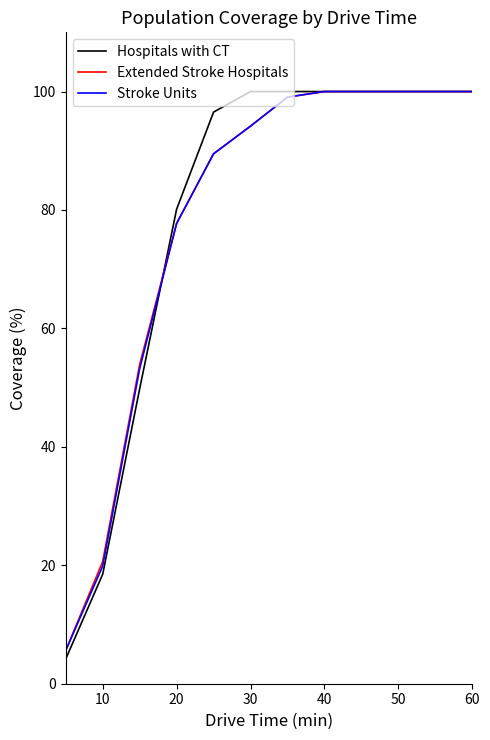

Reading left to right, transcribe all the data shown in this chart.

Hospitals with CT: 4.2	18.5	49.8	80.1	96.5	100.0	100.0	100.0	100.0	100.0	100.0	100.0
Extended Stroke Hospitals: 5.6	20.6	53.9	77.7	89.5	94.2	99.1	100.0	100.0	100.0	100.0	100.0
Stroke Units: 5.6	19.9	53.2	77.7	89.5	94.2	99.1	100.0	100.0	100.0	100.0	100.0